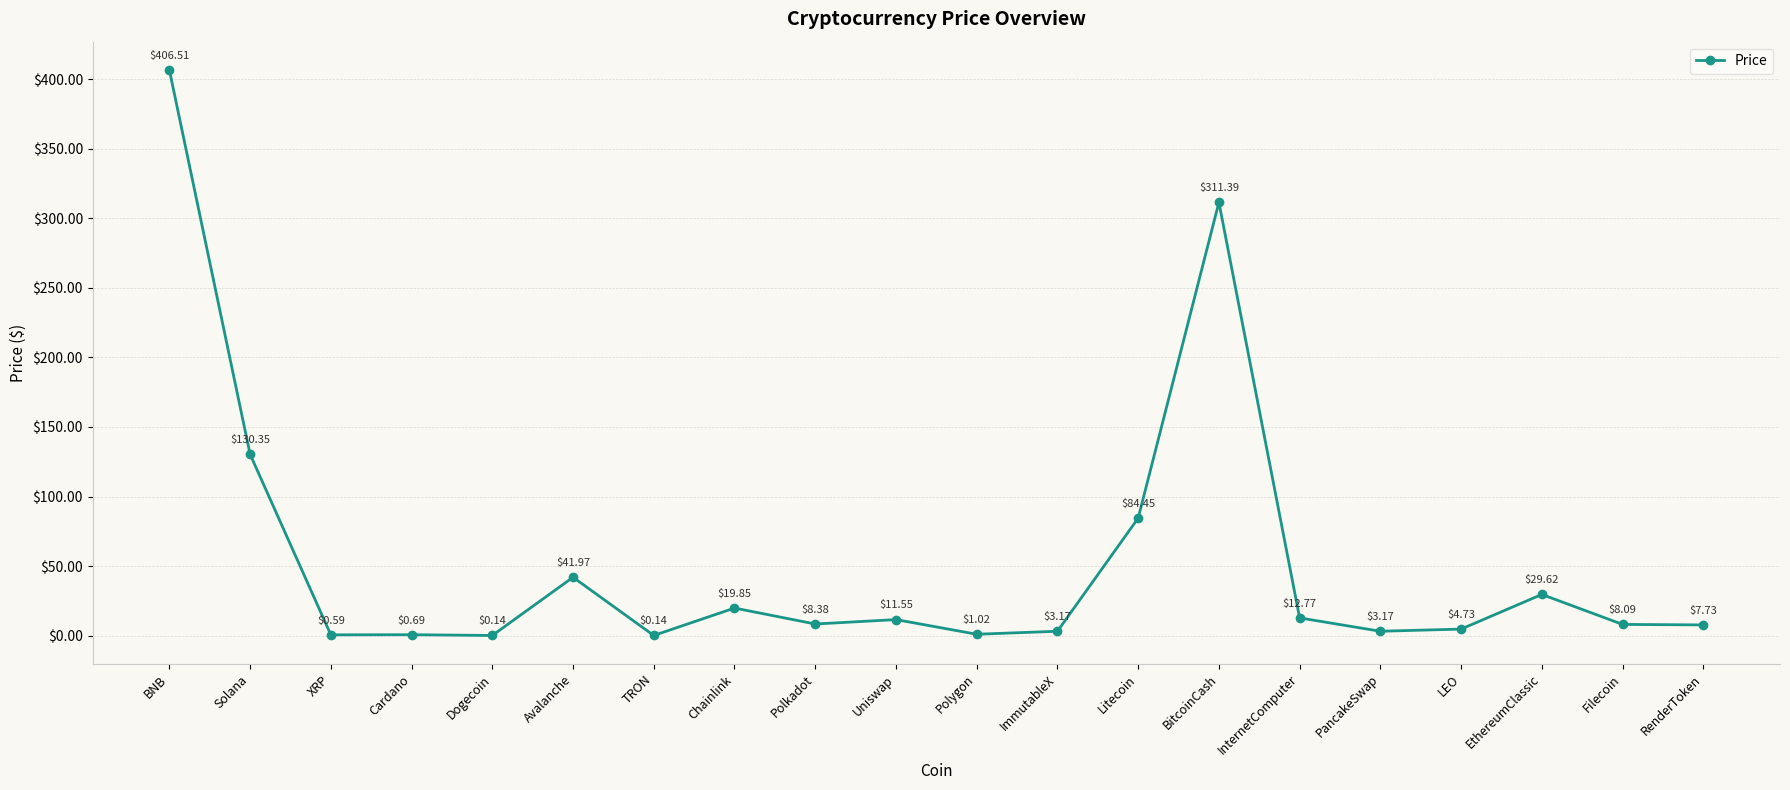

What is the change in value from XRP to Polygon?

+0.4